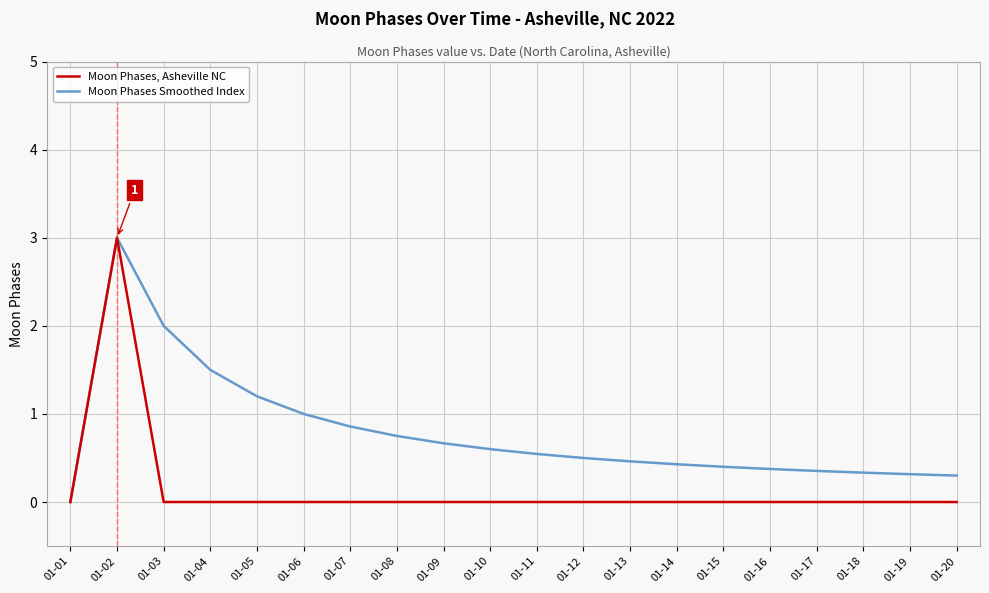

What is the total value across all series at 01-04?

1.5